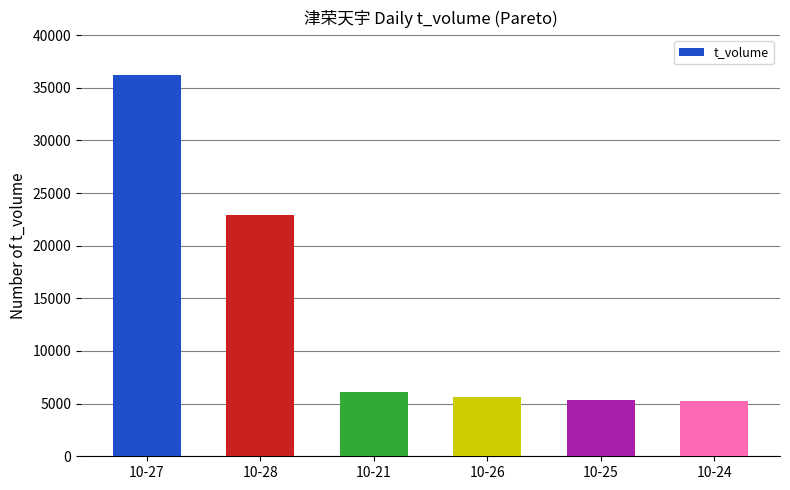

Is it true that the value at 10-21 is 10063?

False